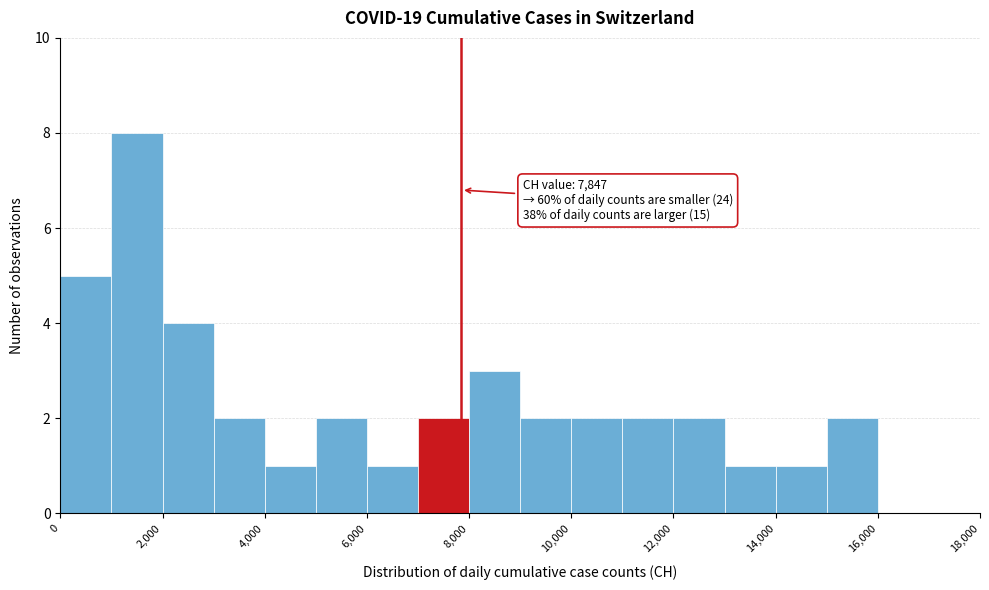

Which range on the x-axis has the tallest bar?

1000 to 2000